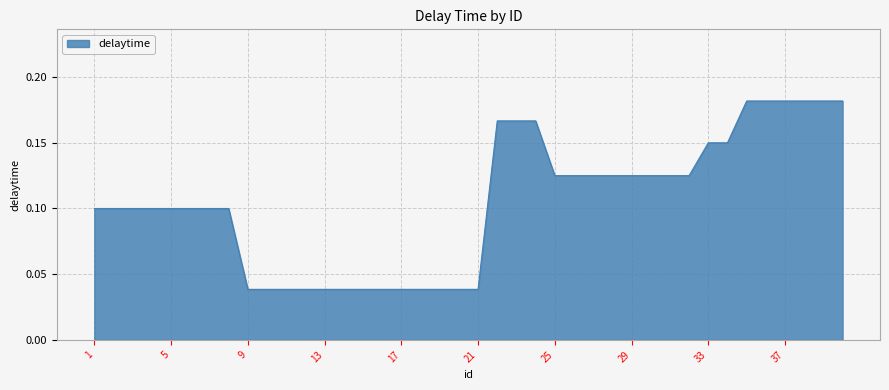

What is the average value?

0.1